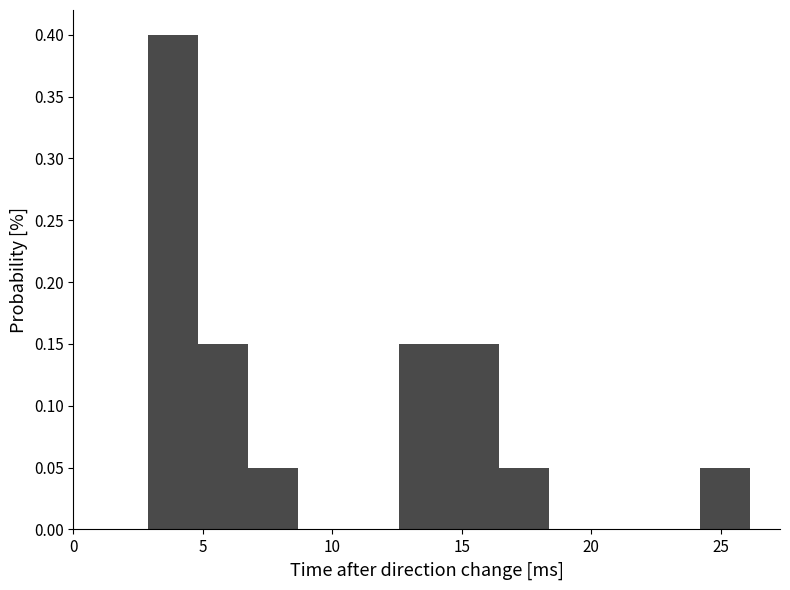

Around what value on the x-axis is the tallest bar? Give the approximate position of its centre, as read against the axis.

4.0